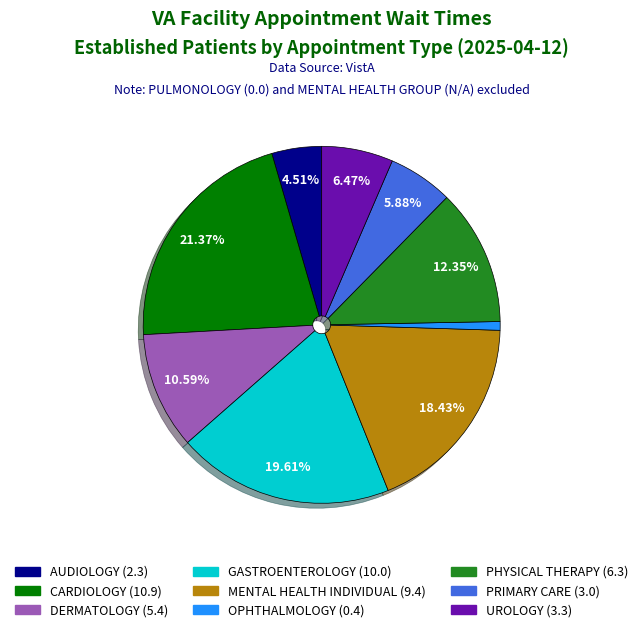

To the nearest percent, what is the difference between the PRIMARY CARE and DERMATOLOGY slice percentages?

5%